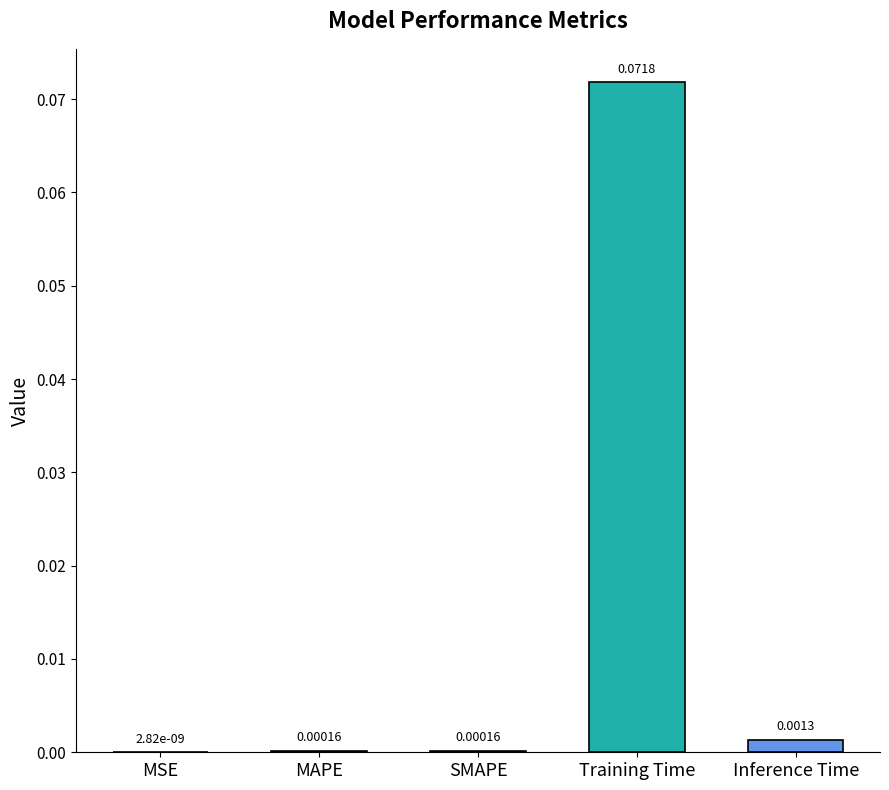

At which label is the value closest to 0?

MSE